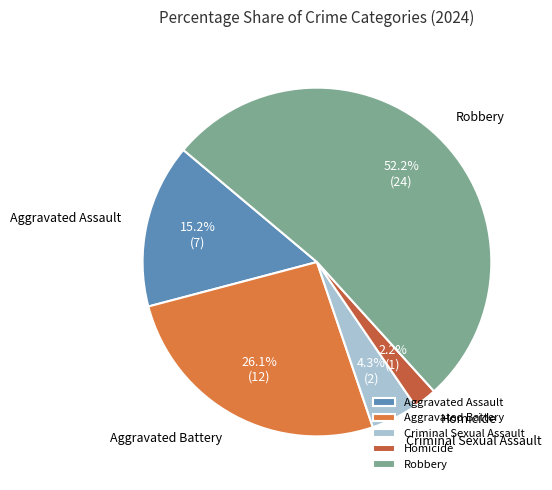

Which category has the smallest portion of the pie?

Homicide